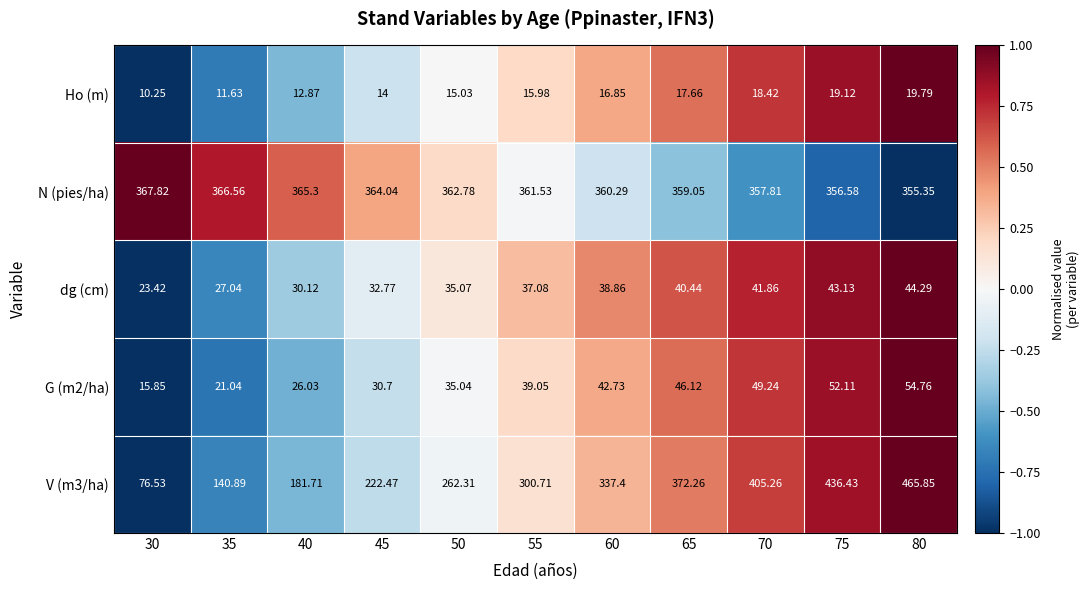

Which series has the largest total across all categories?

N (pies/ha)